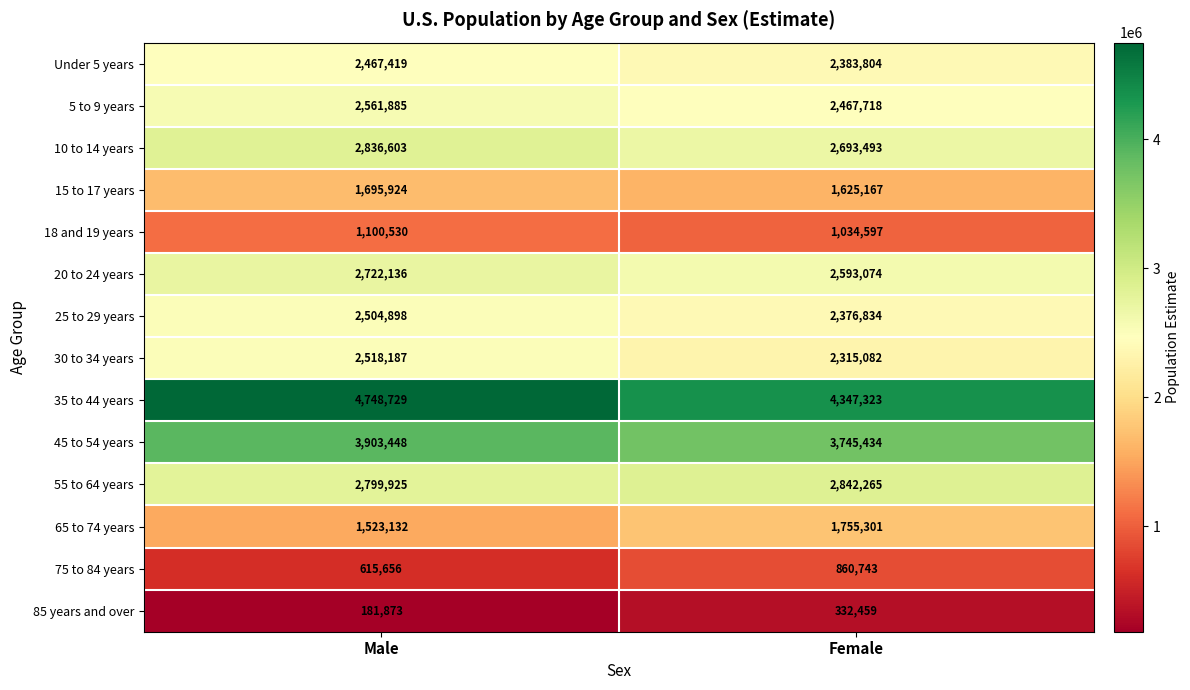

Is it true that 15 to 17 years equals 1695924 at Male?

True